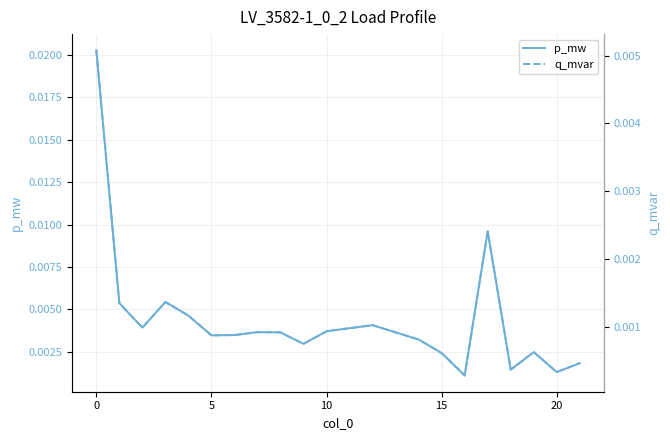

Which series has the largest total across all categories?

p_mw